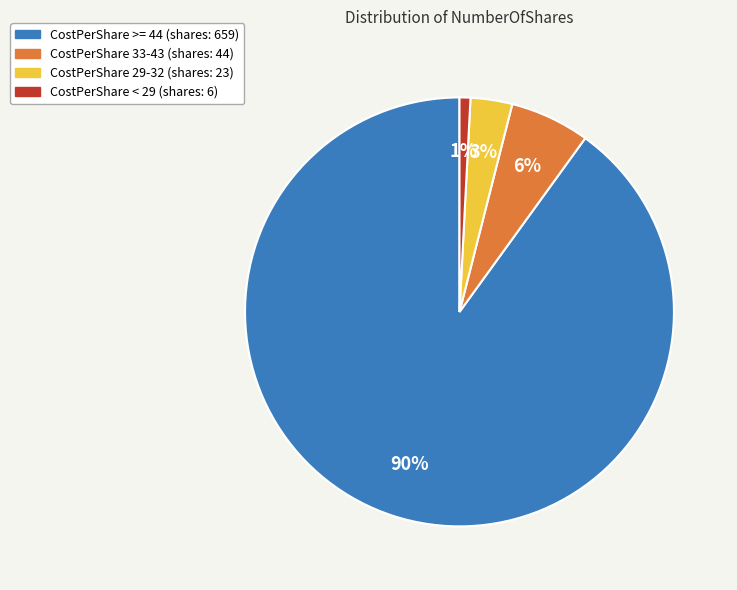

Which category has the smallest portion of the pie?

CostPerShare < 29 (shares: 6)